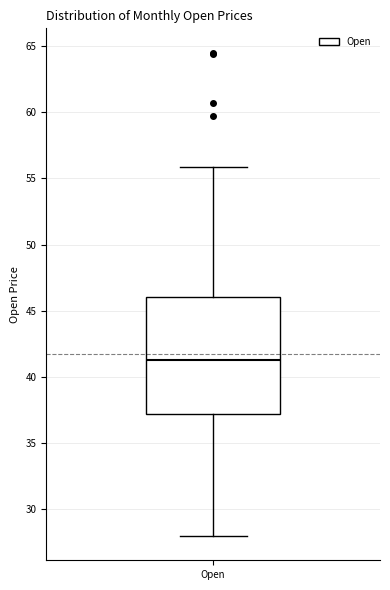

Read this box plot against the y-axis: the position of the median line, the range covered by the box, and the ends of both whiskers. The values are not printed on the chart, so give them approximately, as read against the axis.

median 41.5, box 37.0 to 46.0, whiskers 28.0 to 56.0